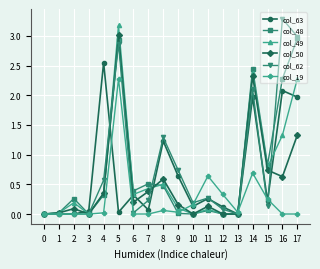

How many categories are shown in the chart?

18